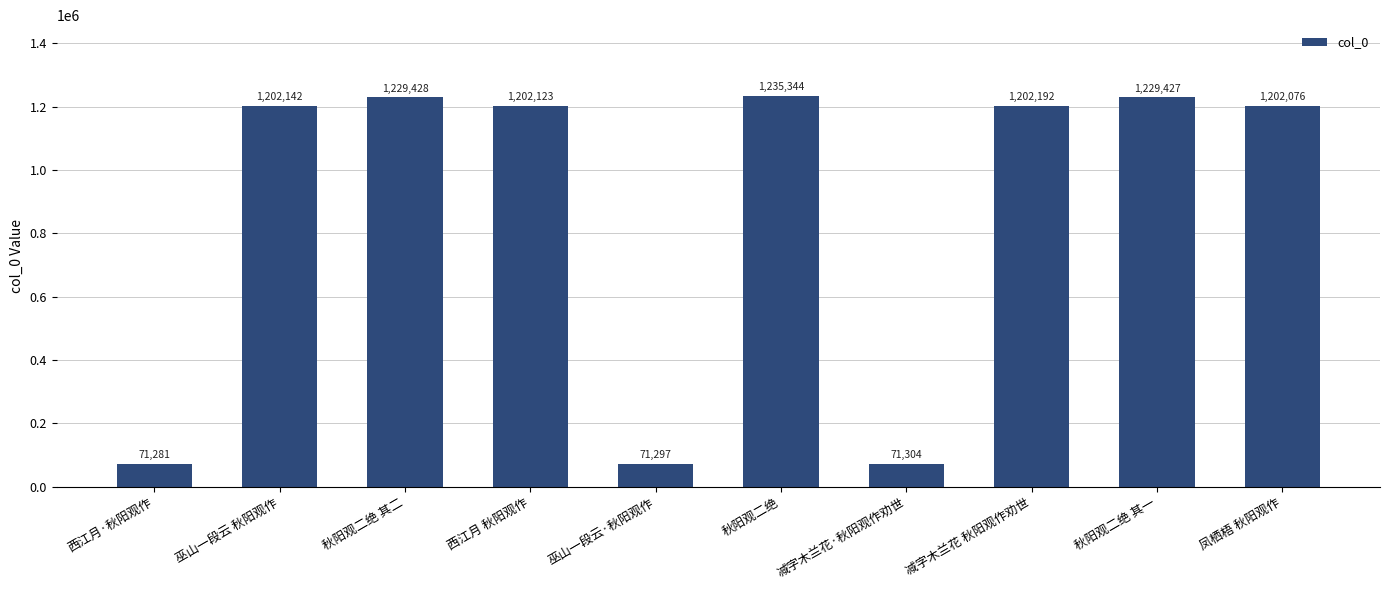

Reading left to right, extract all data points from this chart.

71281	1202142	1229428	1202123	71297	1235344	71304	1202192	1229427	1202076